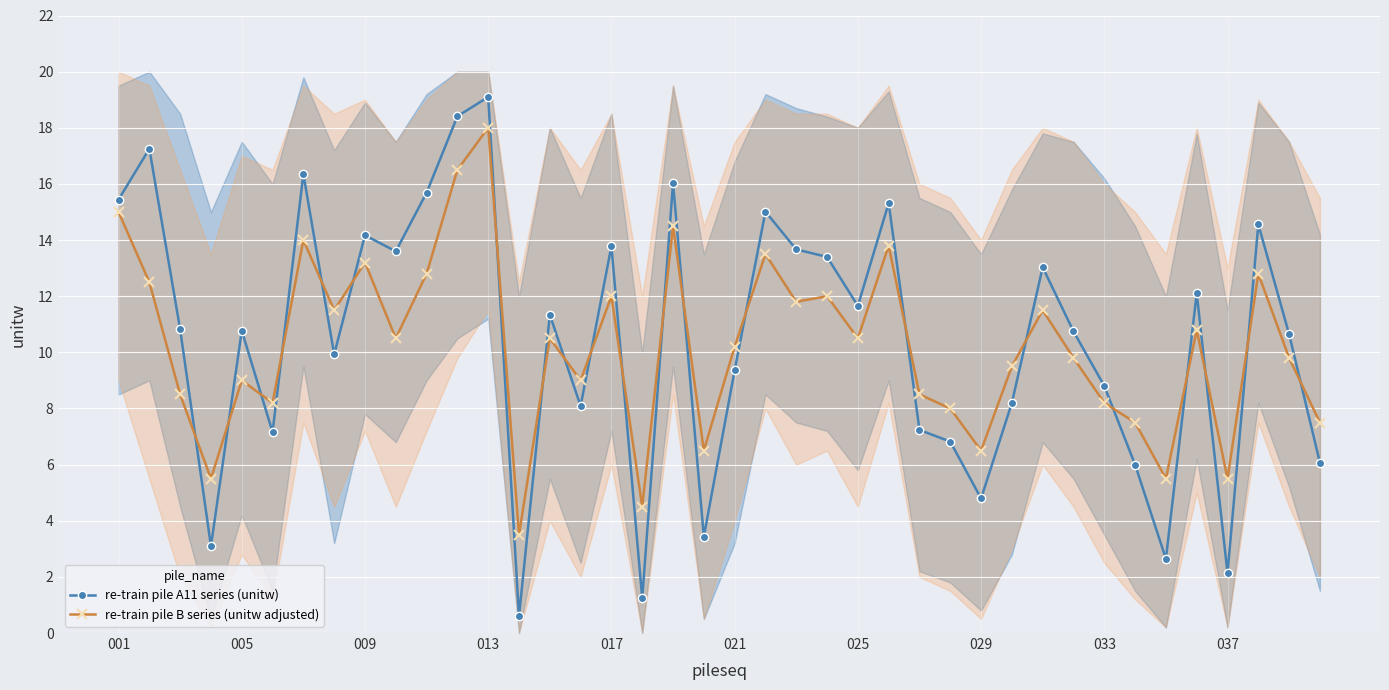

Reading left to right, list all the values displayed in this chart.

re-train pile A11 series (unitw): 15.4	17.3	10.8	3.1	10.8	7.2	16.4	9.9	14.2	13.6	15.7	18.4	19.1	0.6	11.3	8.1	13.8	1.2	16.0	3.4	9.4	15.0	13.7	13.4	11.7	15.3	7.2	6.8	4.8	8.2	13.0	10.7	8.8	6.0	2.6	12.1	2.1	14.6	10.6	6.1
re-train pile B series (unitw adjusted): 15.0	12.5	8.5	5.5	9.0	8.2	14.0	11.5	13.2	10.5	12.8	16.5	18.0	3.5	10.5	9.0	12.0	4.5	14.5	6.5	10.2	13.5	11.8	12.0	10.5	13.8	8.5	8.0	6.5	9.5	11.5	9.8	8.2	7.5	5.5	10.8	5.5	12.8	9.8	7.5